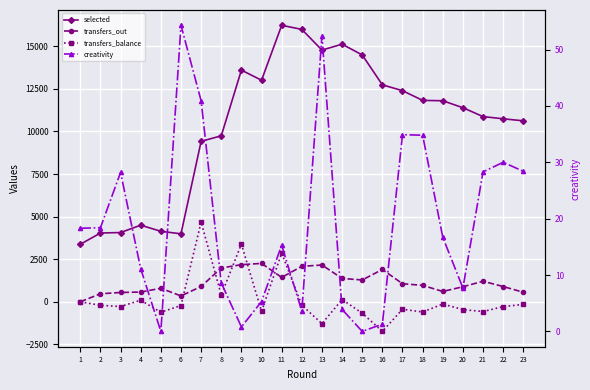

How many data points in selected are above 11396?

11